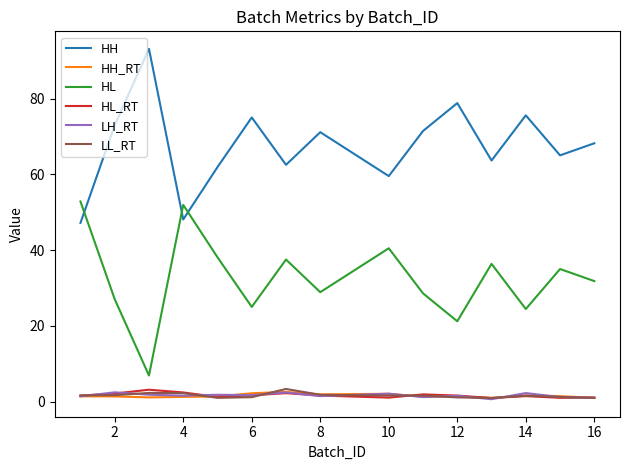

True or false: HH and LL_RT intersect in this chart.

False